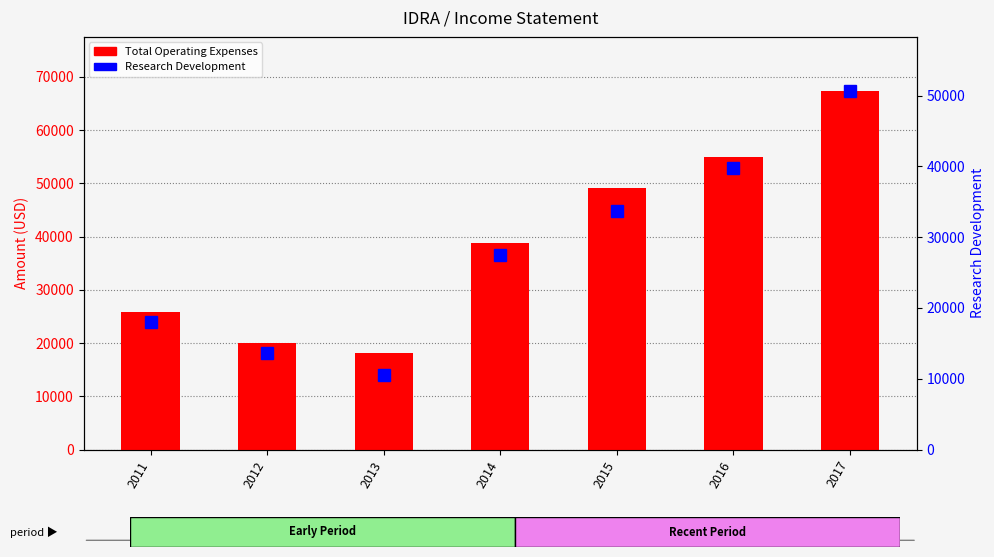

Are the bars grouped side by side (vs. stacked)?

Yes